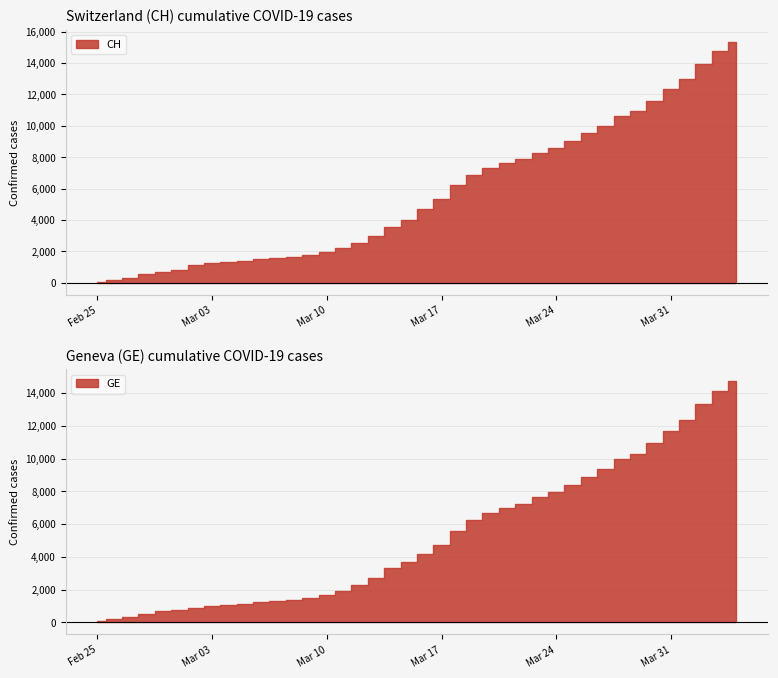

What is the label of the 27th point from the right?

2020-03-09